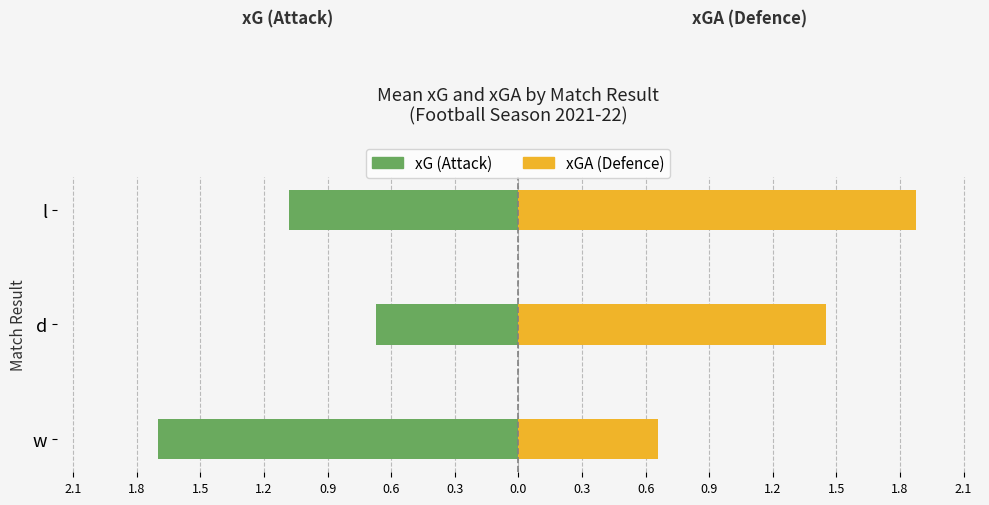

Which series has the largest range (max minus min)?

xGA